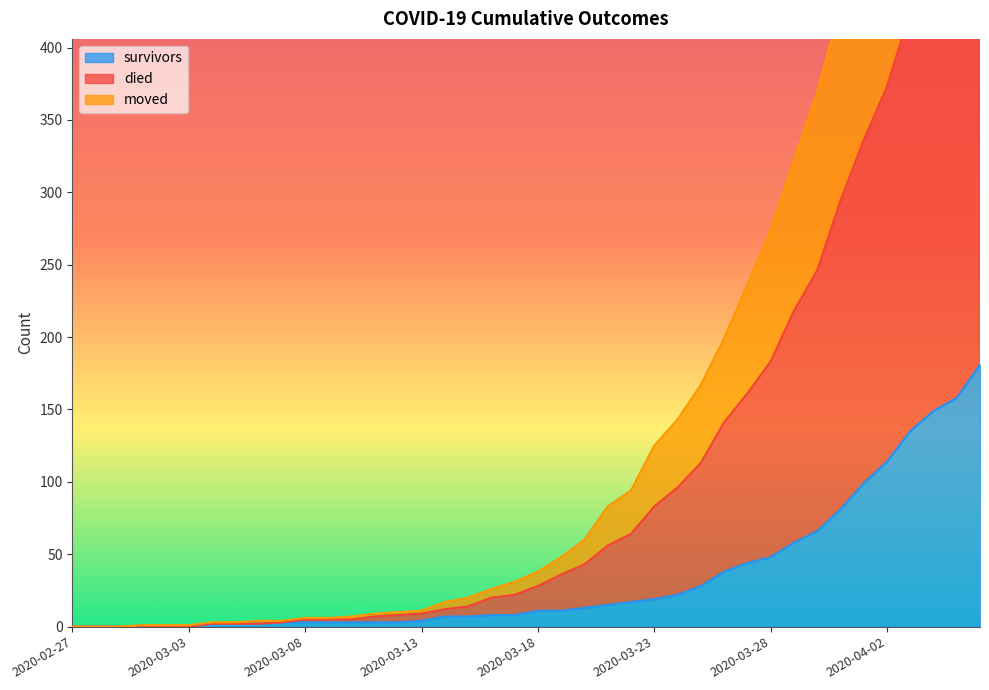

Which series has the largest range (max minus min)?

died